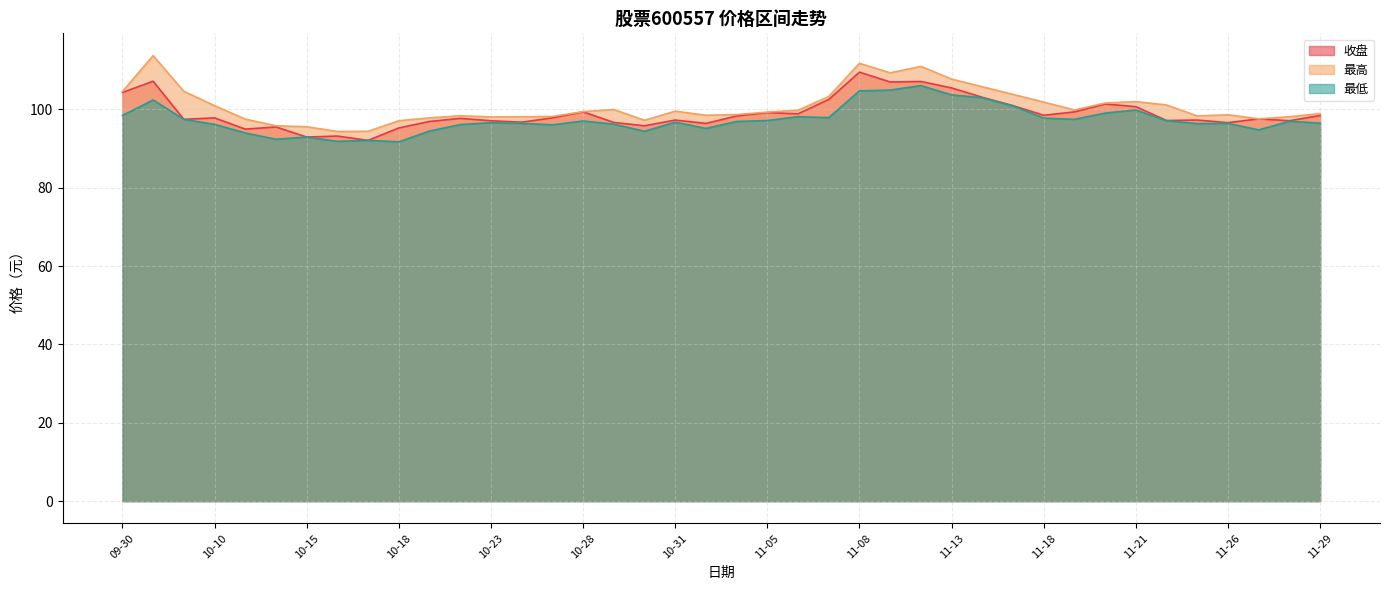

At which label is 最低 closest to 98?

11-06